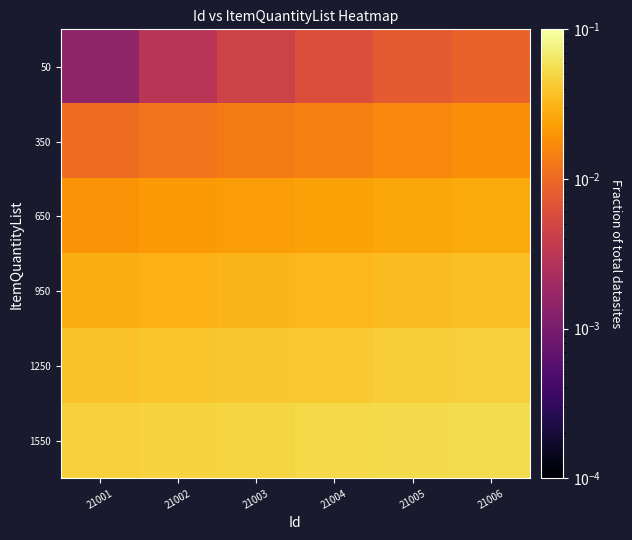

Which has a higher value, 21006 or 21004?

21006